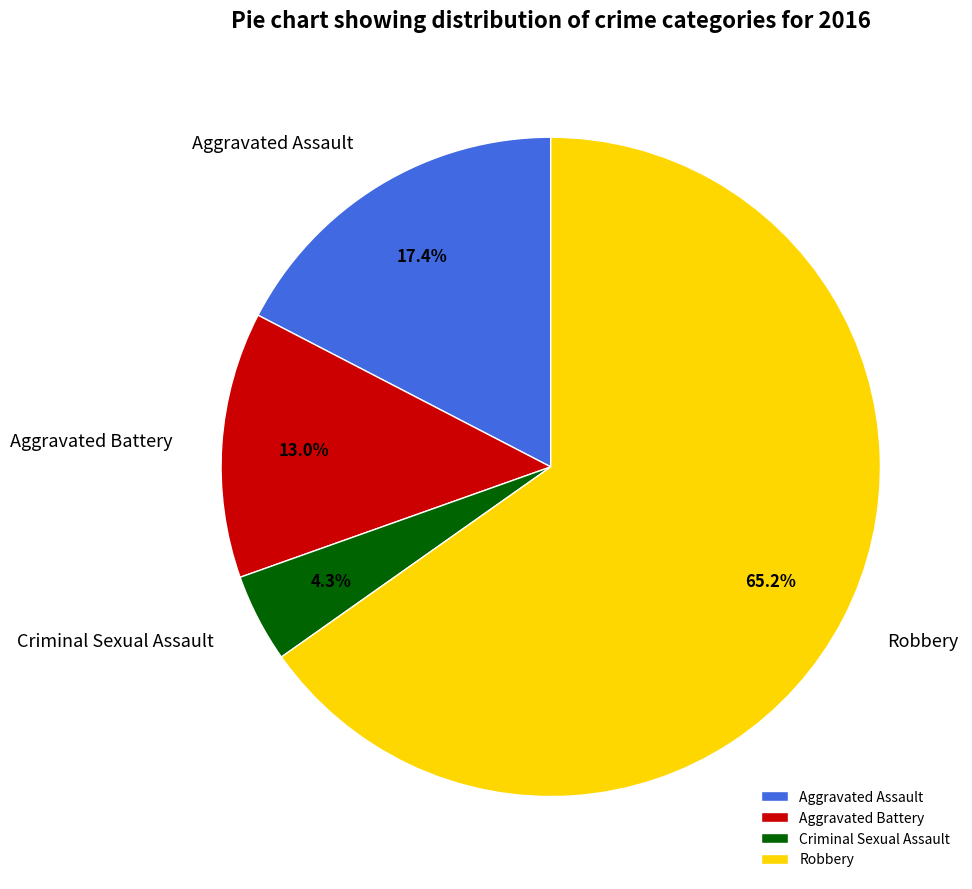

To the nearest percent, what is the average slice percentage?

25%